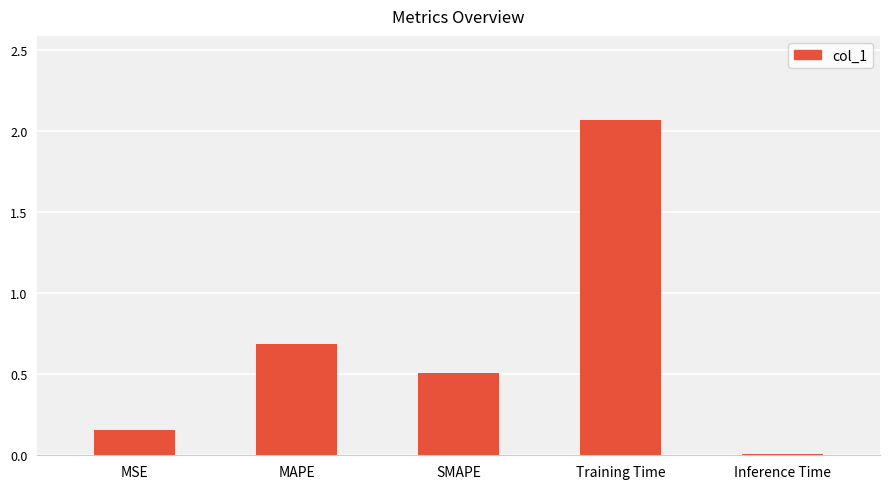

Between MAPE and Inference Time, which is larger?

MAPE